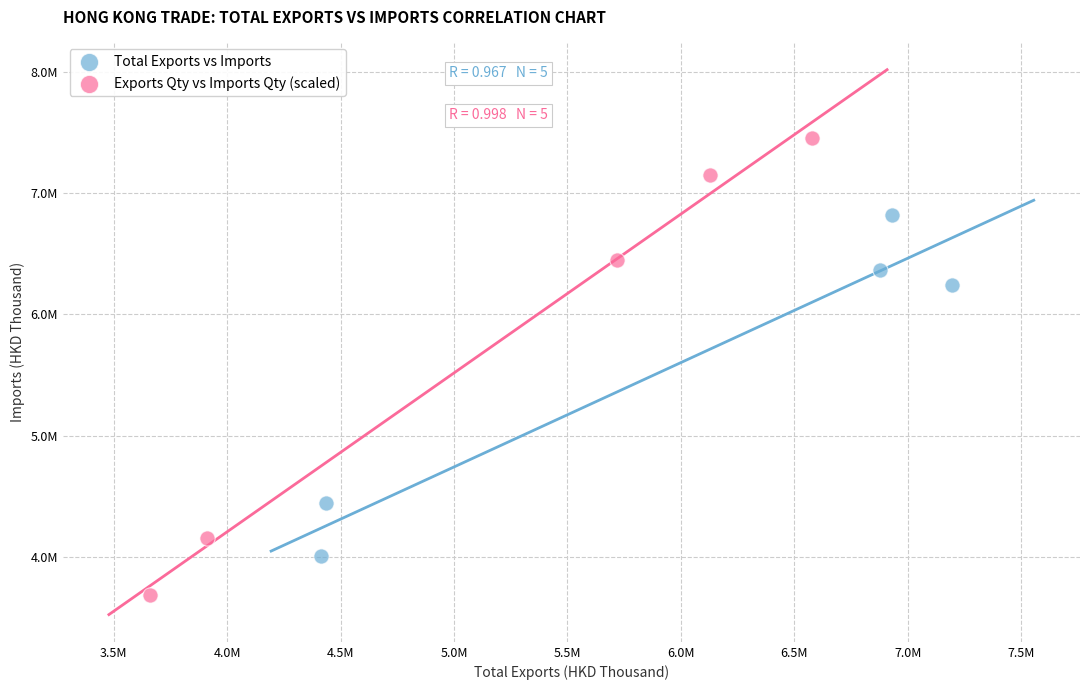

What are all the series names shown in the legend?

Total Exports vs Imports, Exports Qty vs Imports Qty (scaled)